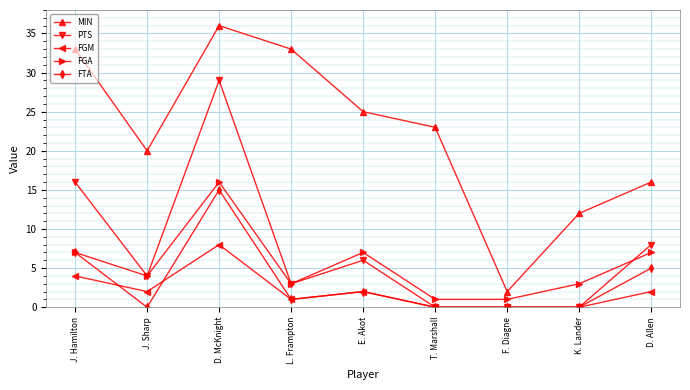

True or false: FGA and MIN cross at least once.

False